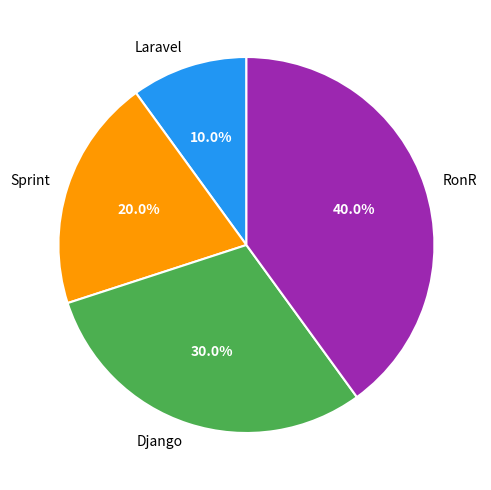

True or false: Sprint accounts for 10% of the total.

False